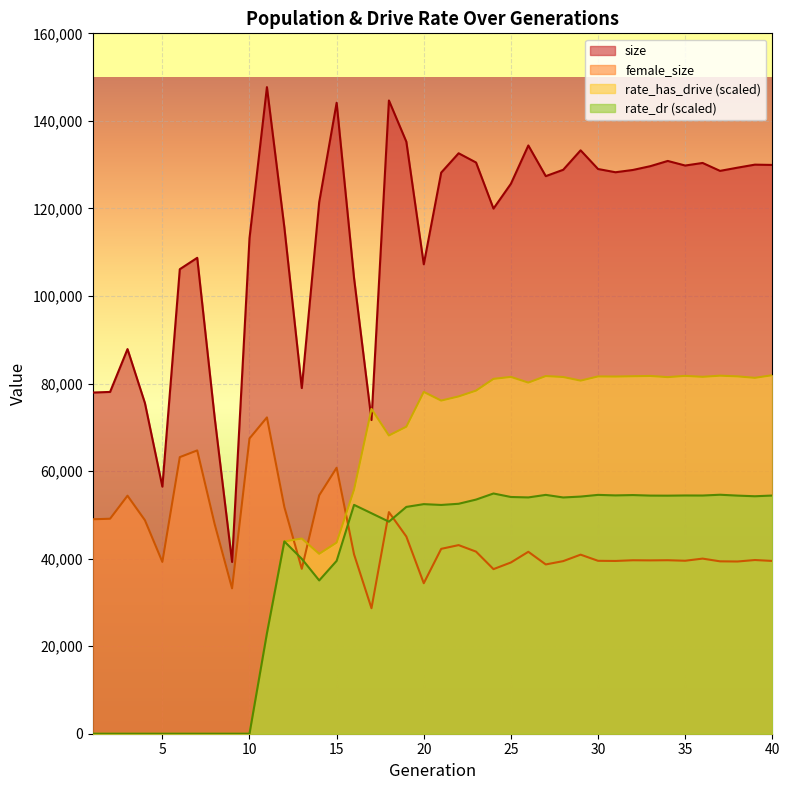

Is the value of rate_dr at 12 greater than the value of female_size at 18?

No